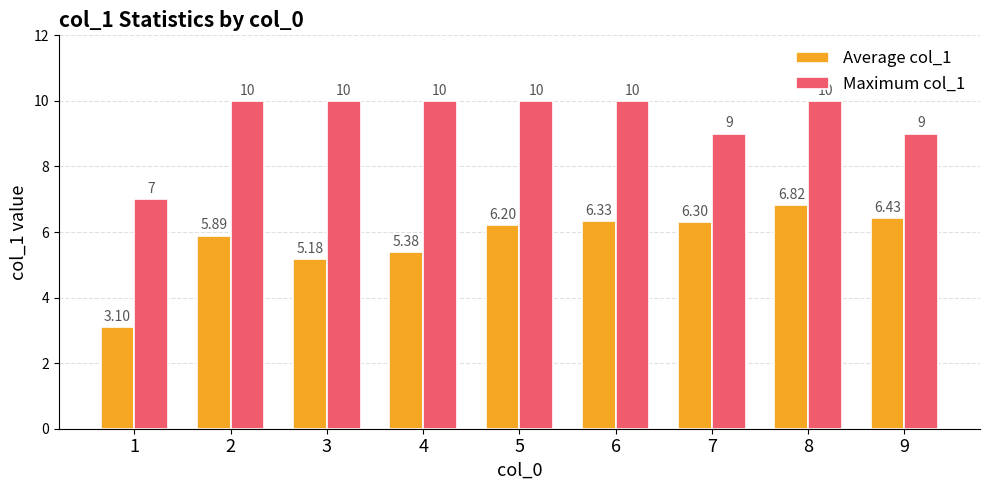

Is the value of Average col_1 at 5 greater than the value of Maximum col_1 at 9?

No